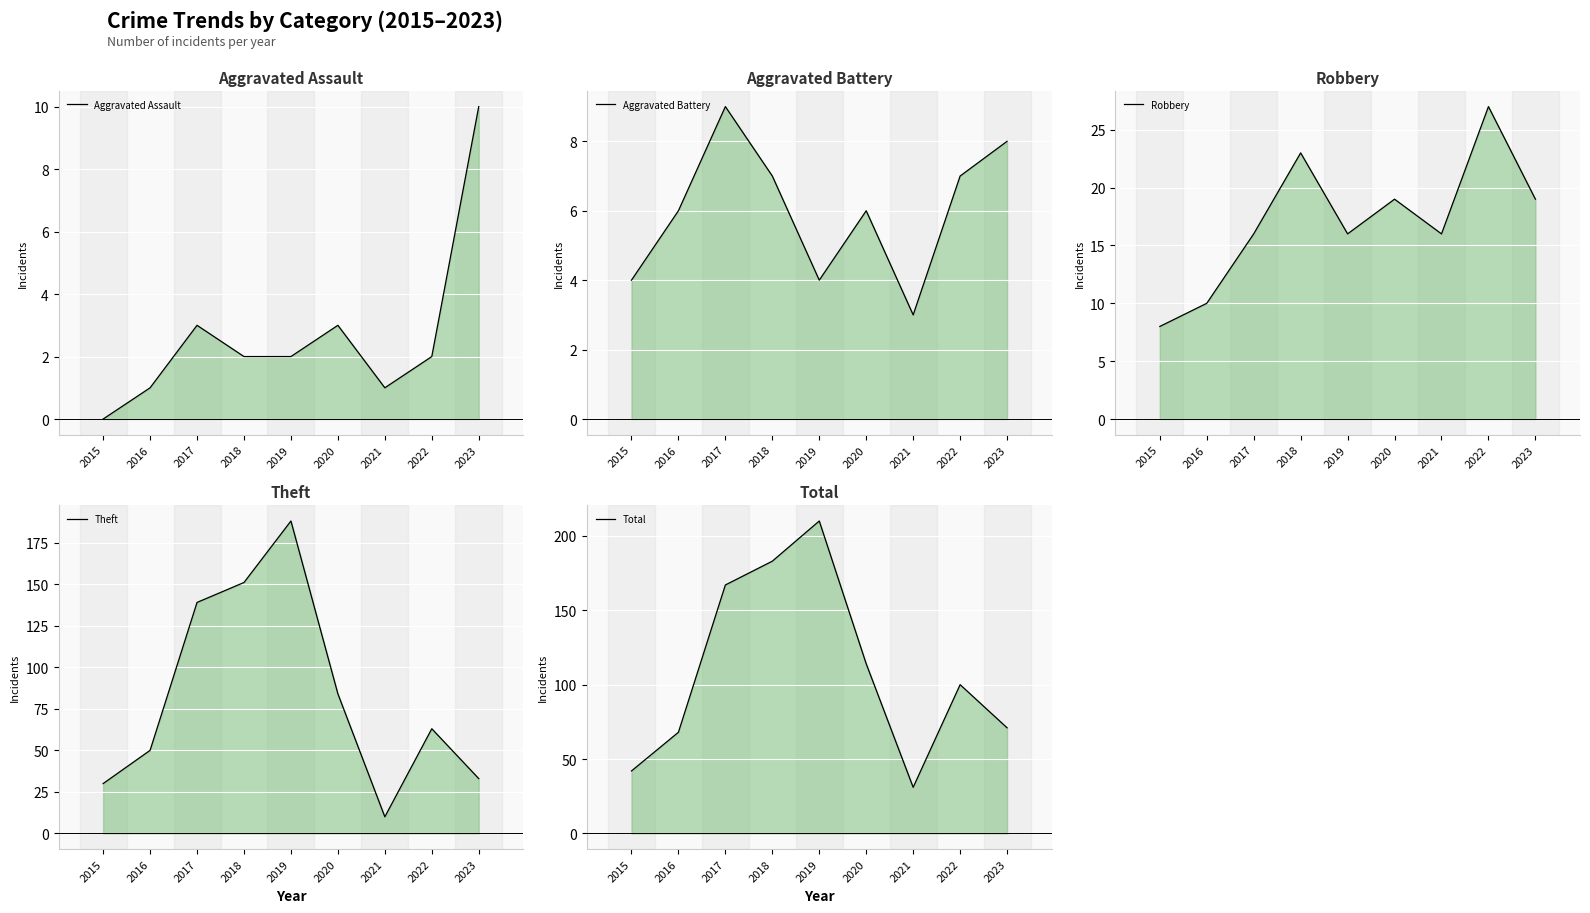

What is the value of the Robbery point at the 8th from the left?

27